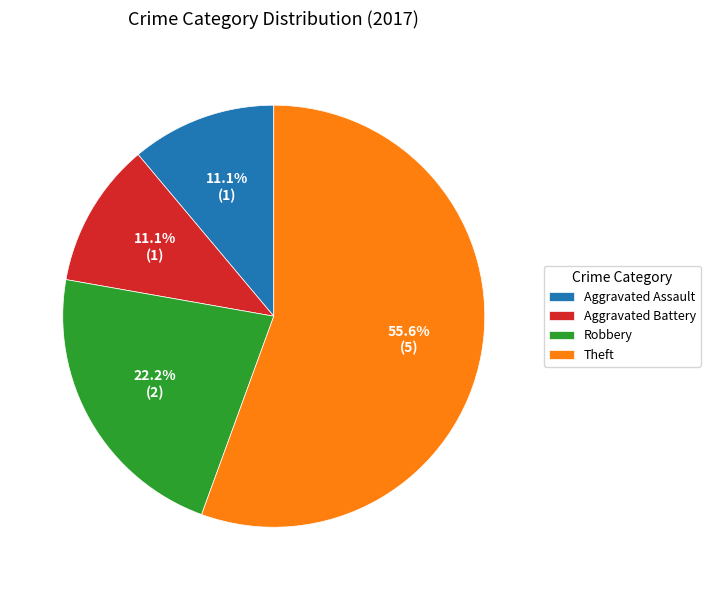

Does any single category account for the majority?

Yes